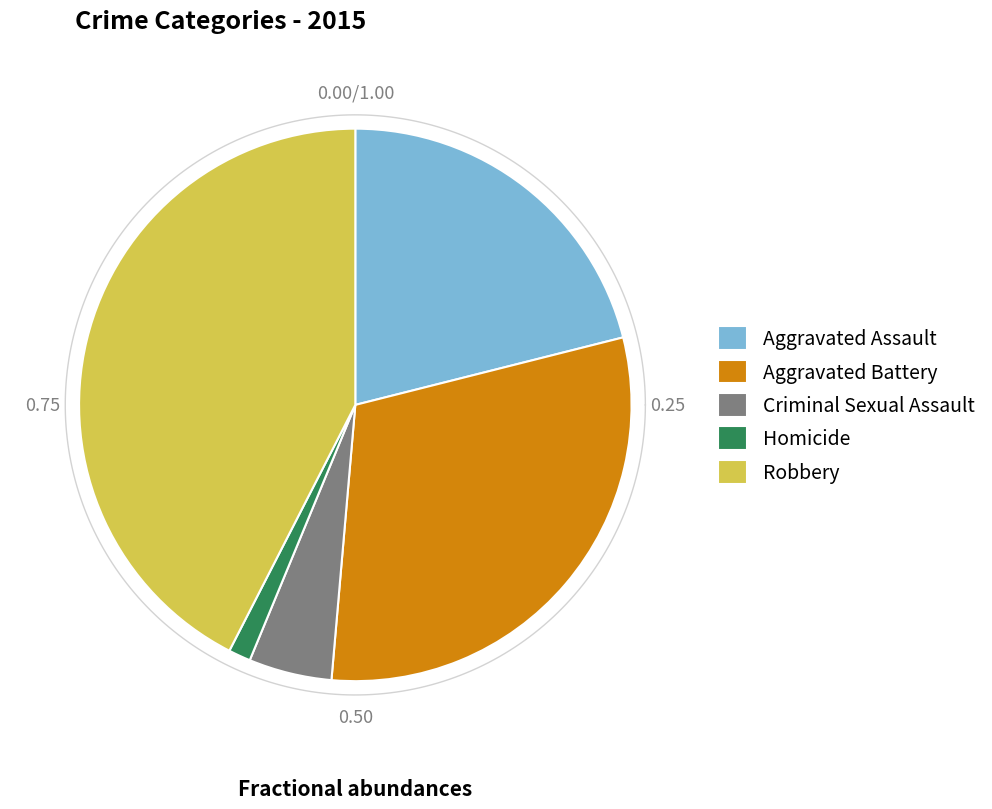

How many segments does this pie chart have?

5